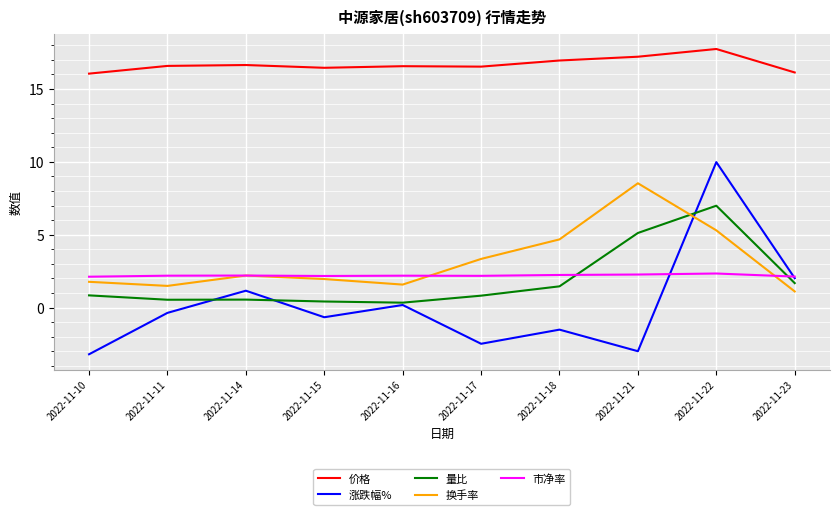

What value does the 换手率 series have at 2022-11-22?

5.3